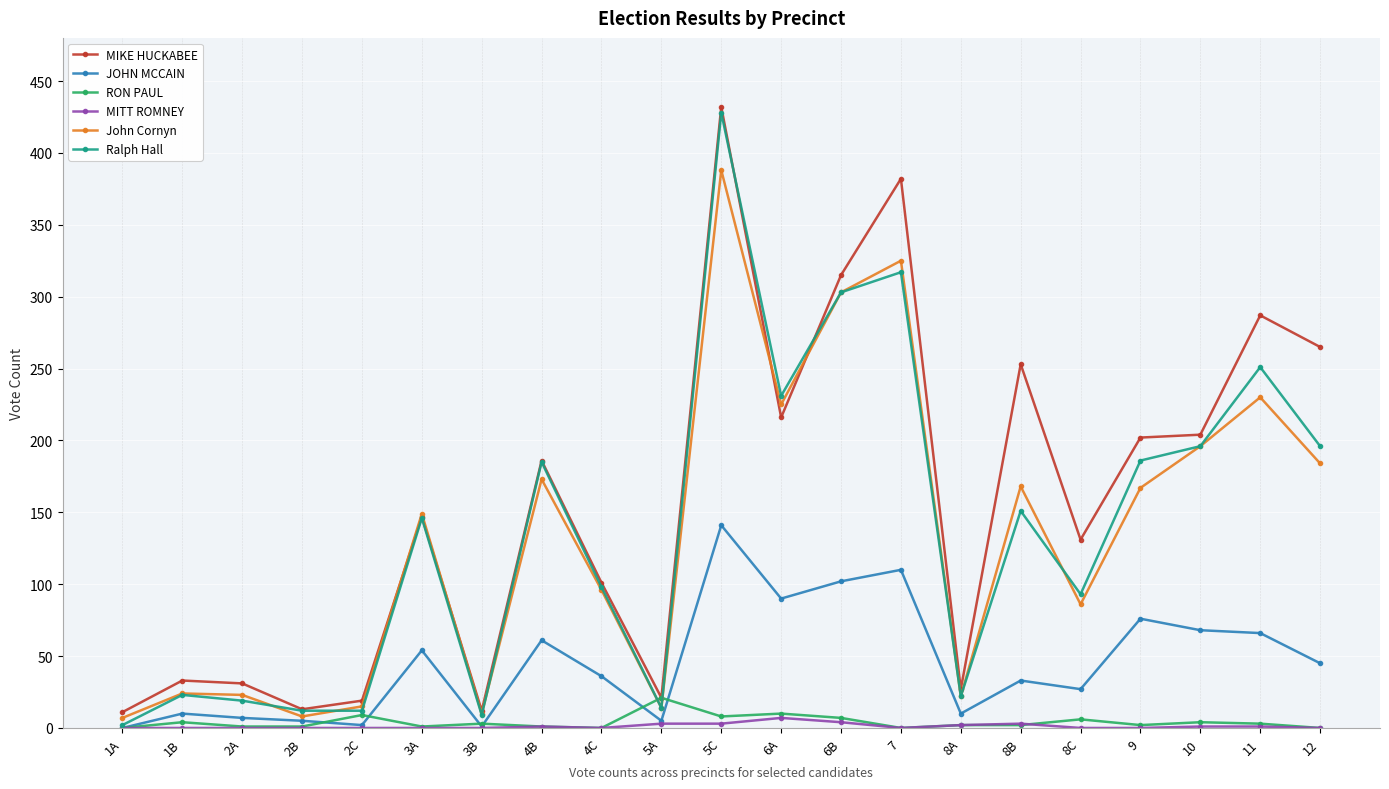

What is the greatest value displayed?

432